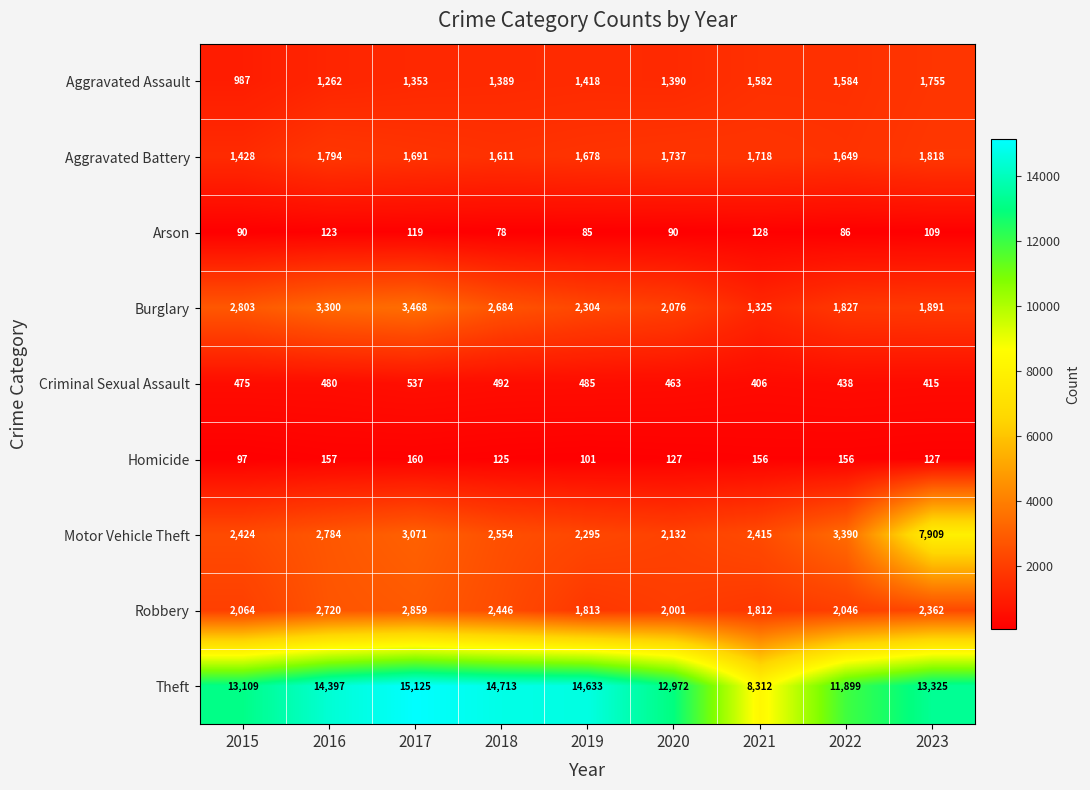

What is the difference between the highest and lowest values at 2020?

12882